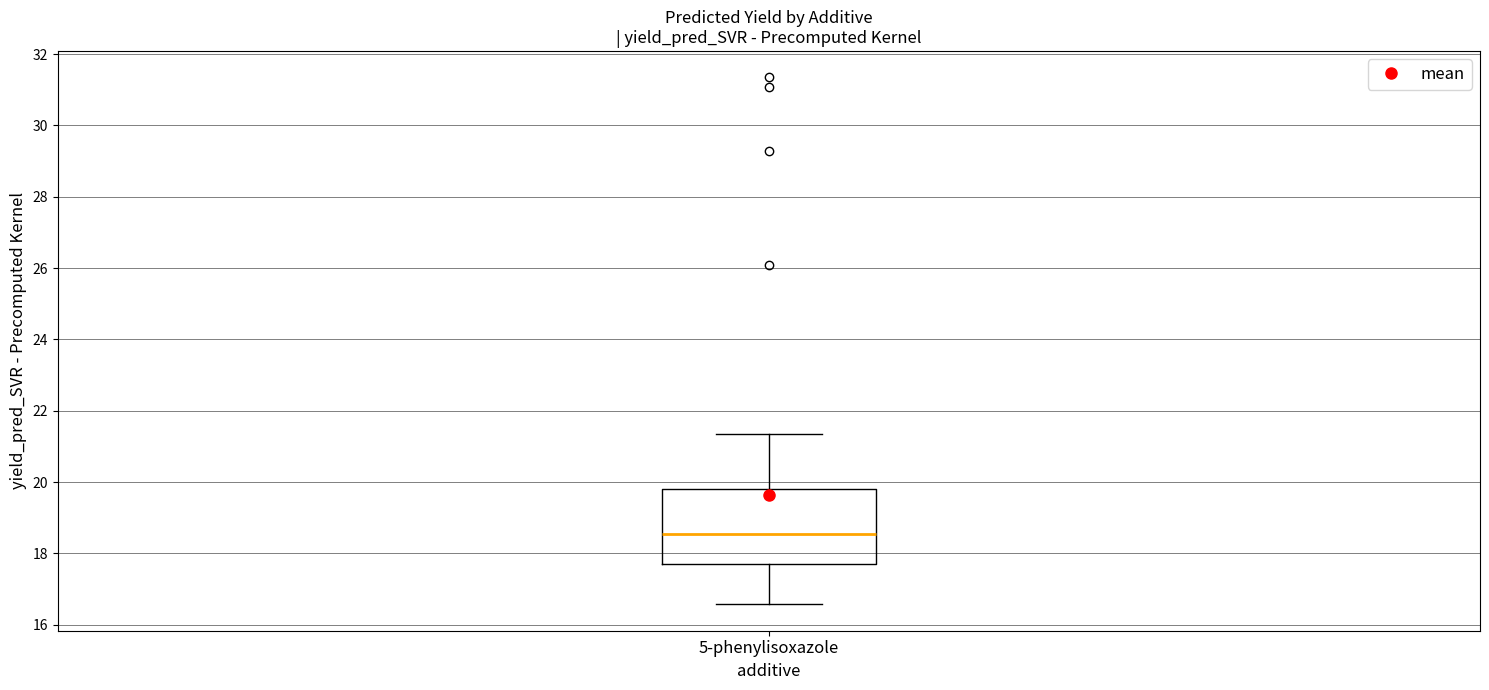

Read this box plot against the y-axis: the position of the median line, the range covered by the box, and the ends of both whiskers. The values are not printed on the chart, so give them approximately, as read against the axis.

median 18.6, box 17.8 to 19.8, whiskers 16.6 to 21.4